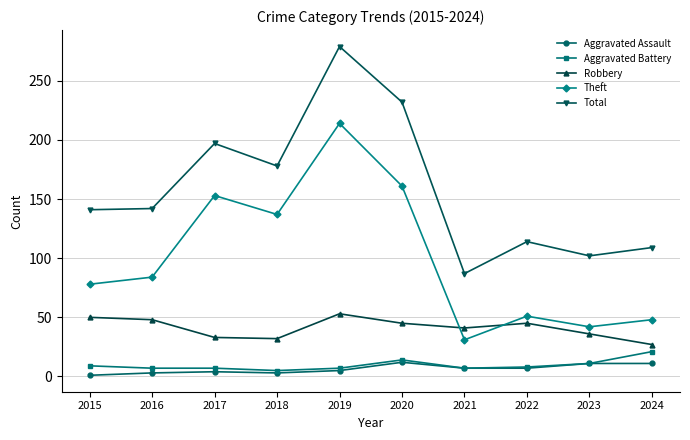

Is the value of Aggravated Battery at 2016 greater than the value of Total at 2019?

No